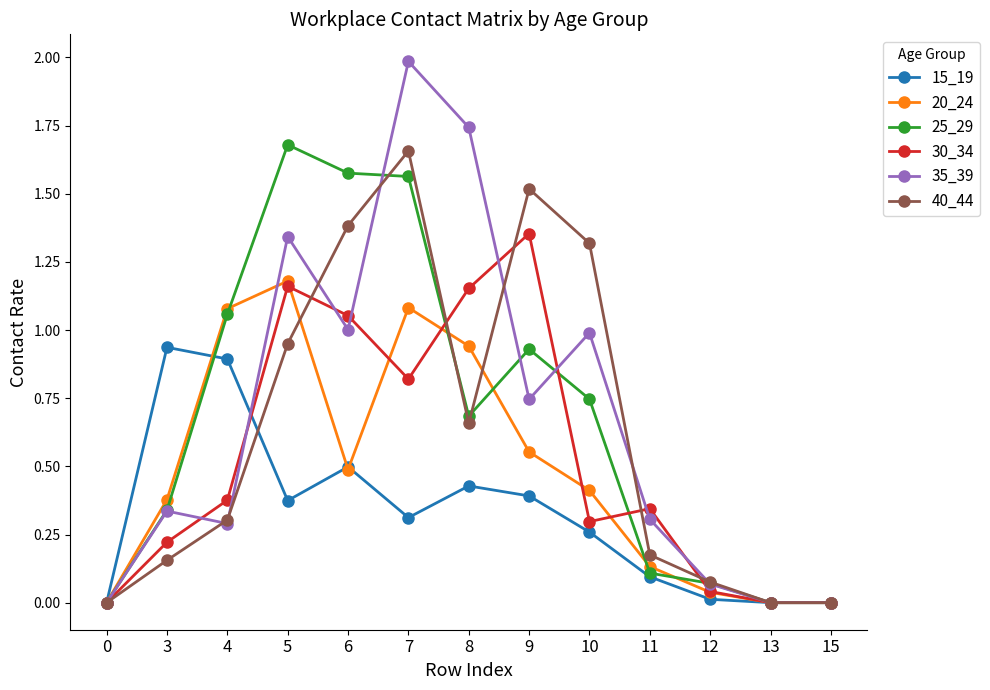

Which label corresponds to the largest value in the chart?

7